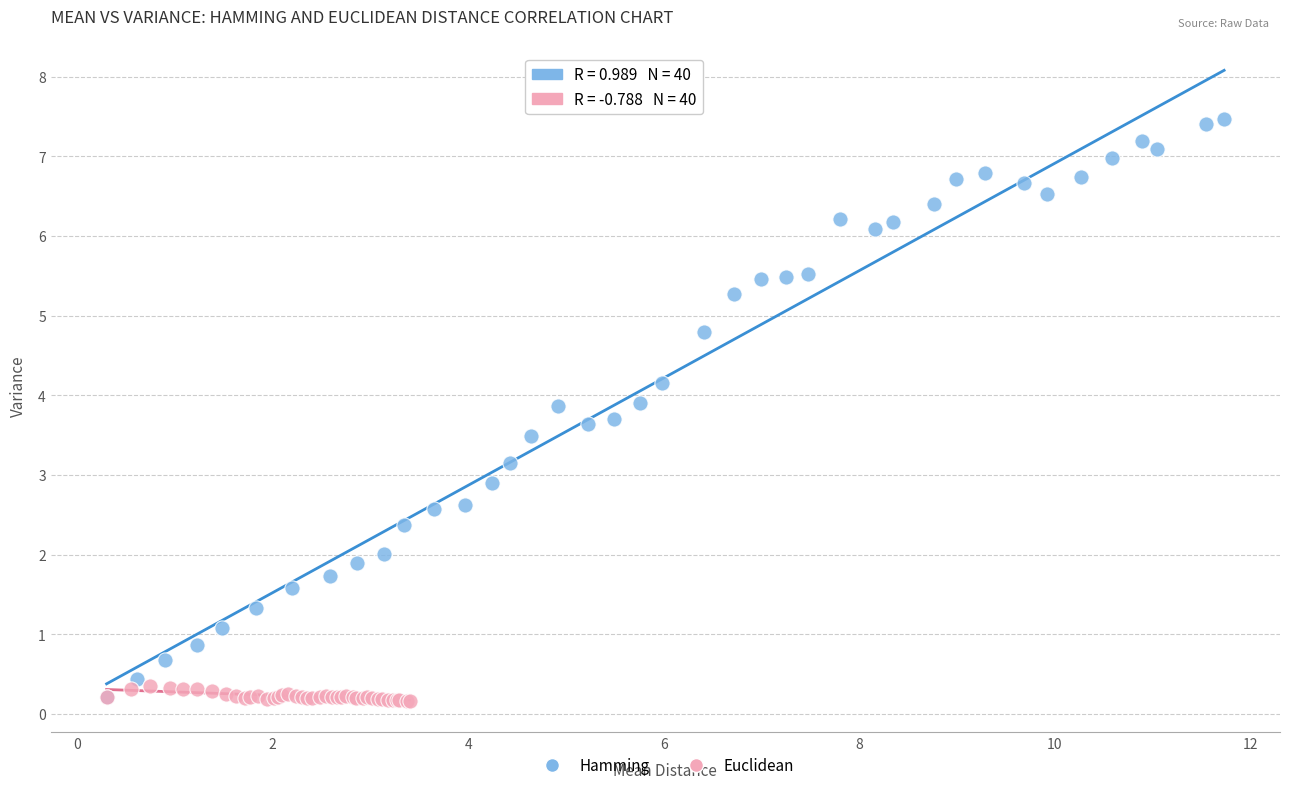

Which series has the widest spread of Y values?

Hamming